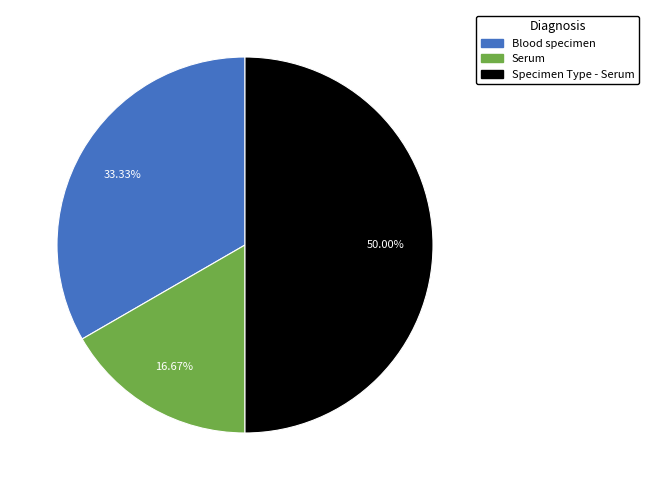

Which slice is the largest?

Specimen Type - Serum